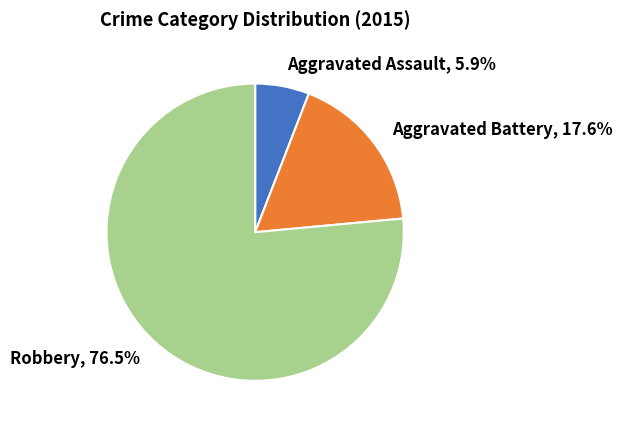

What portion of the pie excludes Aggravated Assault?

94.1%